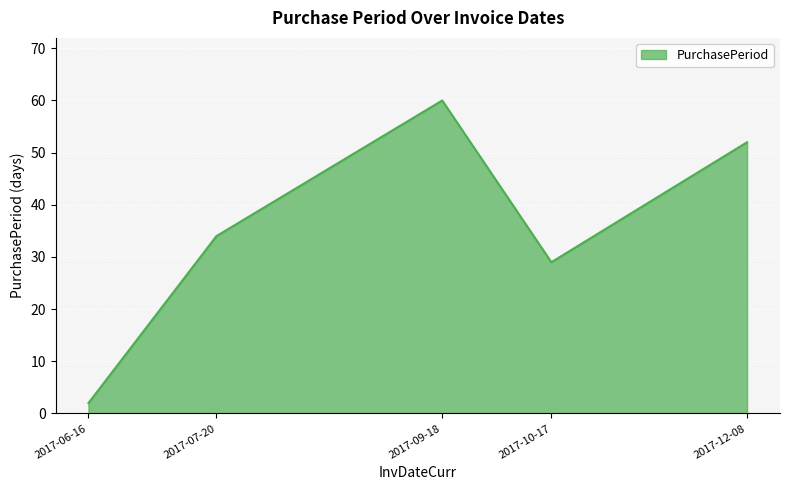

Between 2017-09-18 and 2017-12-08, which is larger?

2017-09-18